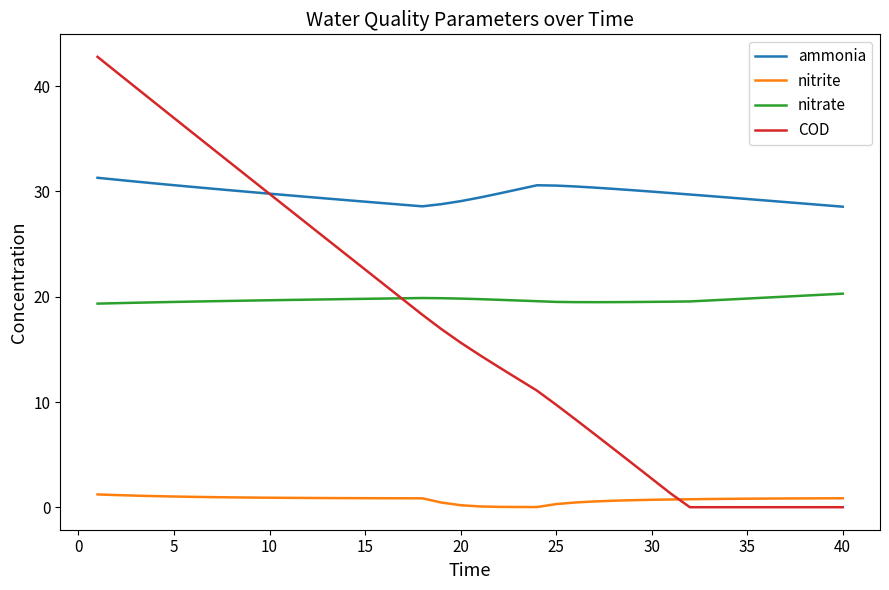

Rank the series by their maximum value, from highest to lowest.

COD, ammonia, nitrate, nitrite